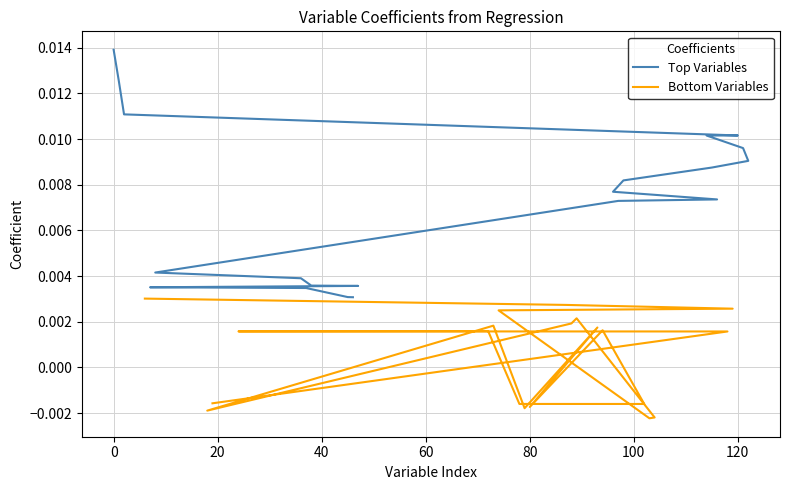

How many distinct data groups are displayed?

2